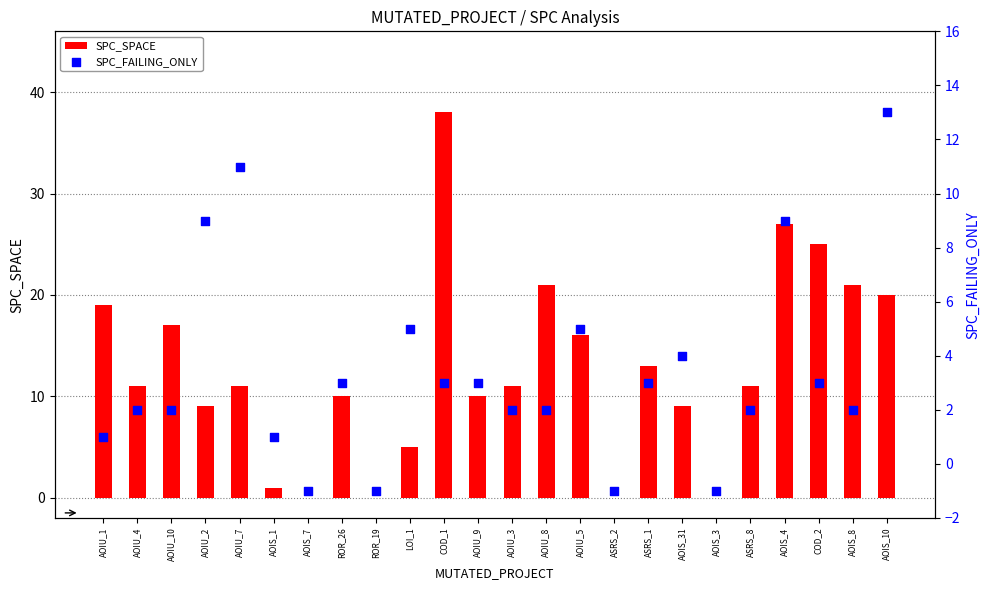

At how many categories does at least one series exceed 32?

1